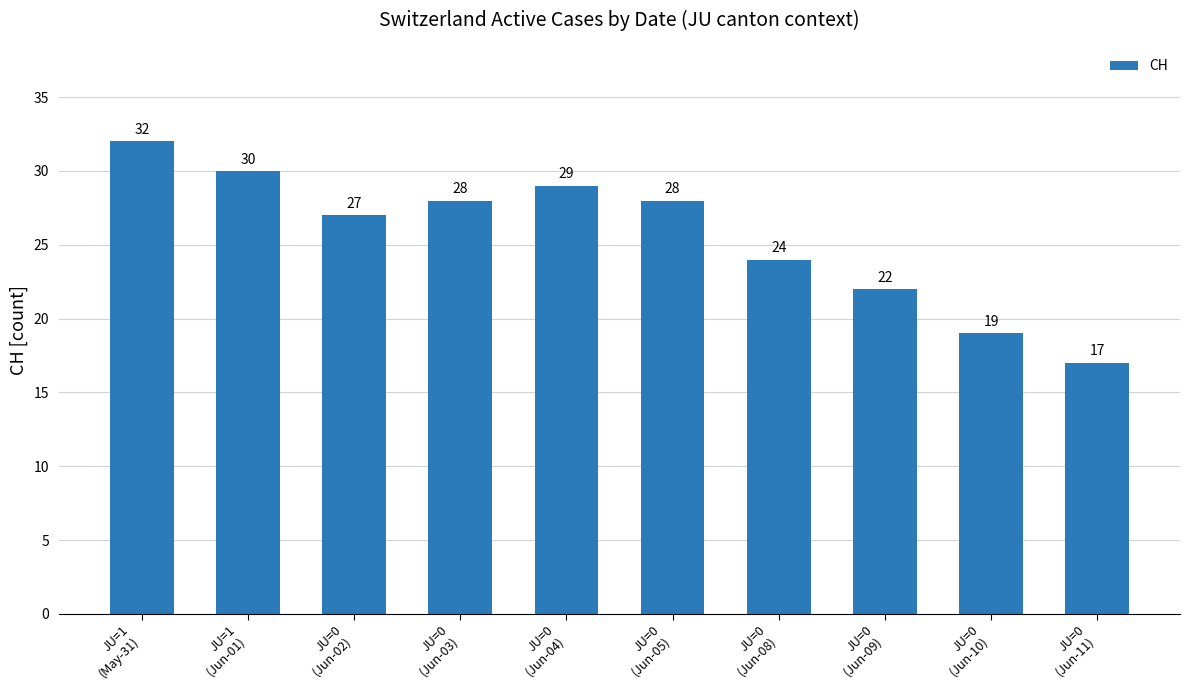

Is it true that the value at JU=0
(Jun-08) is 24?

True